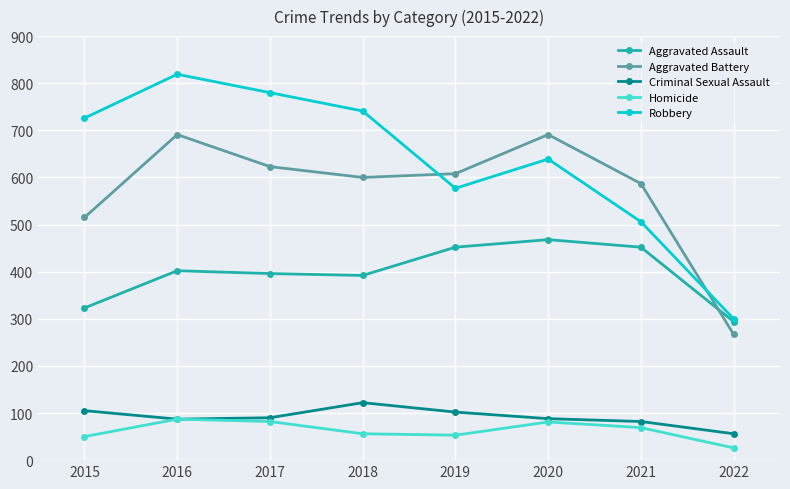

True or false: Aggravated Assault has a value of 91 at 2022.

False